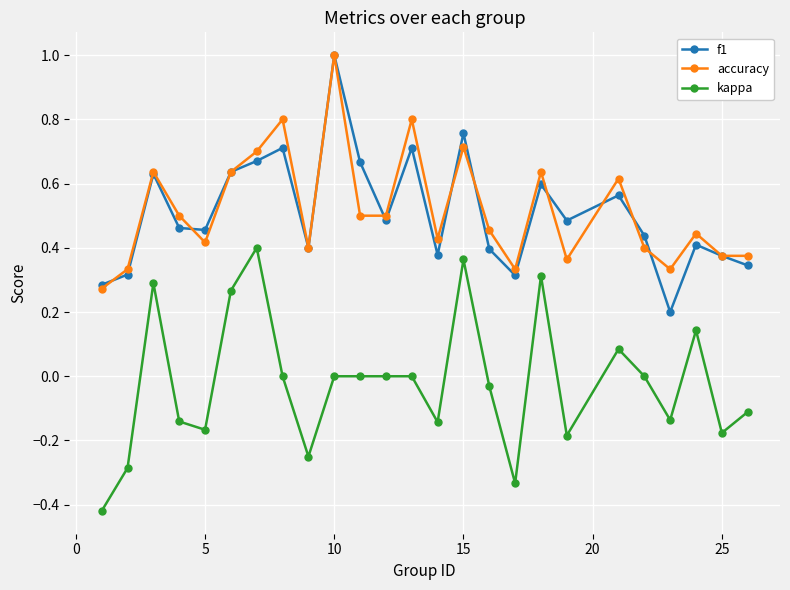

True or false: f1 and kappa intersect in this chart.

False